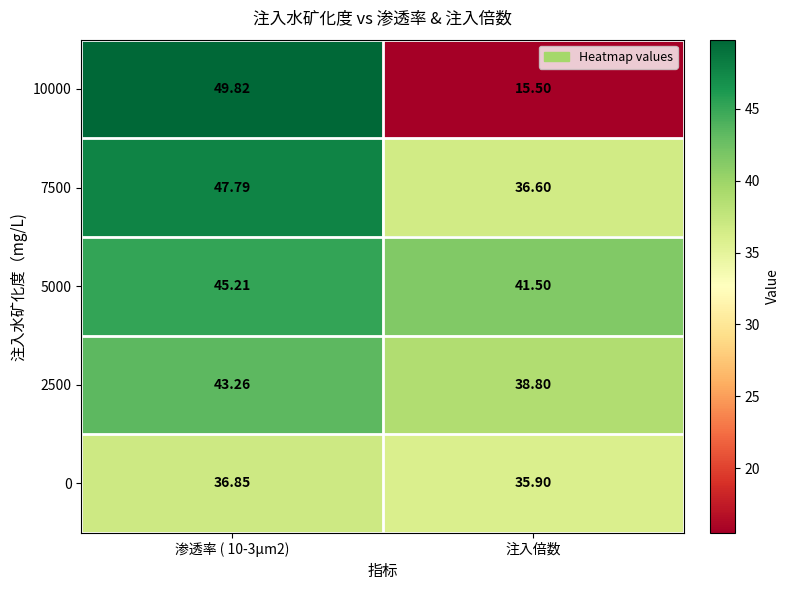

What is the total value across all series at 渗透率 ( 10-3μm2)?

222.9